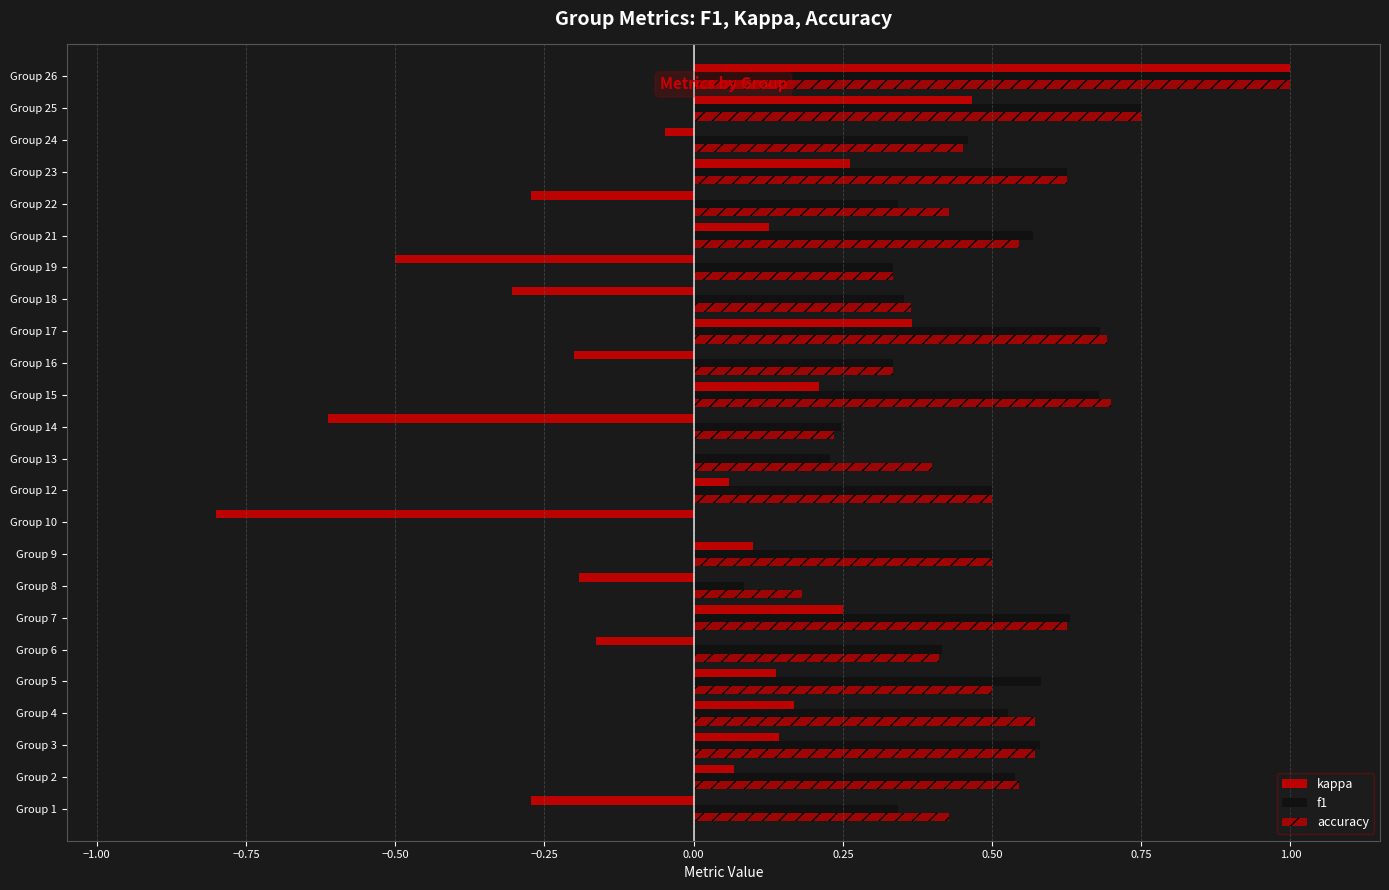

What is the difference between the maximum and minimum values in the f1 series?

1.0